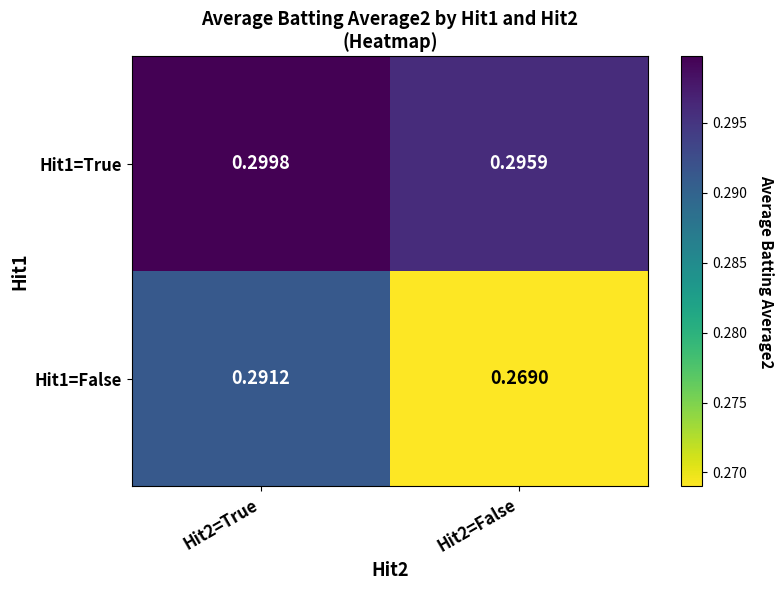

List the series in order of their peak value, highest first.

Hit1=True, Hit1=False